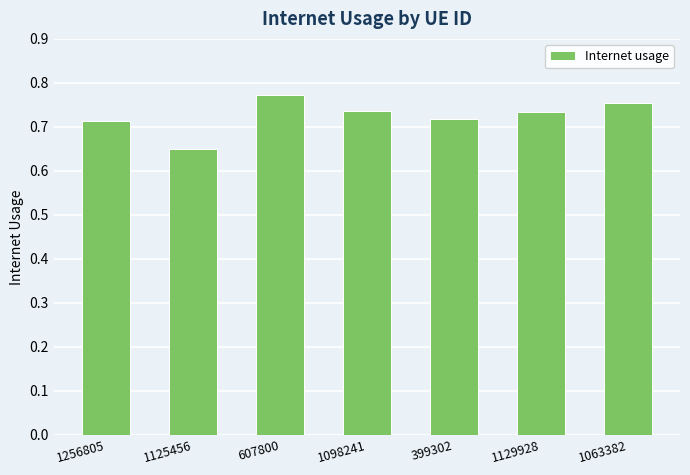

Is it true that the value at 1129928 is 0.2?

False